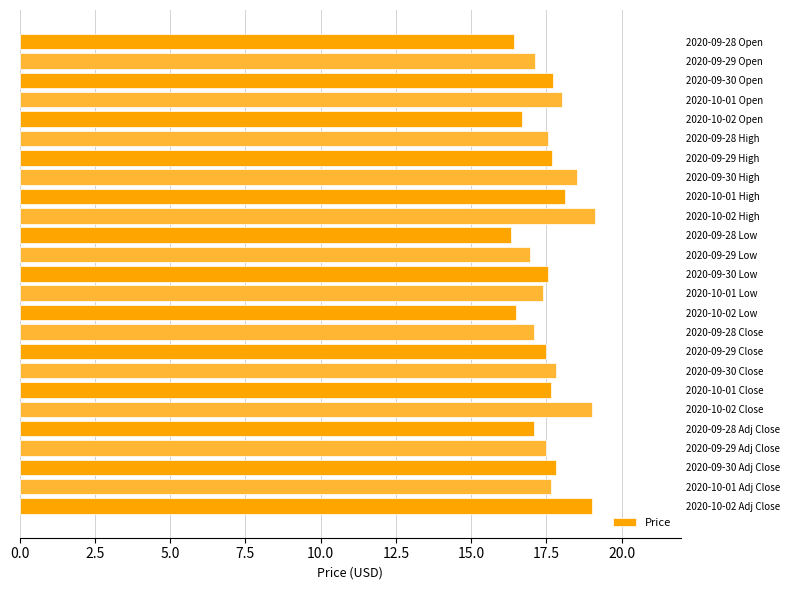

What is the label of the 25th bar from the top?

2020-10-02 Adj Close